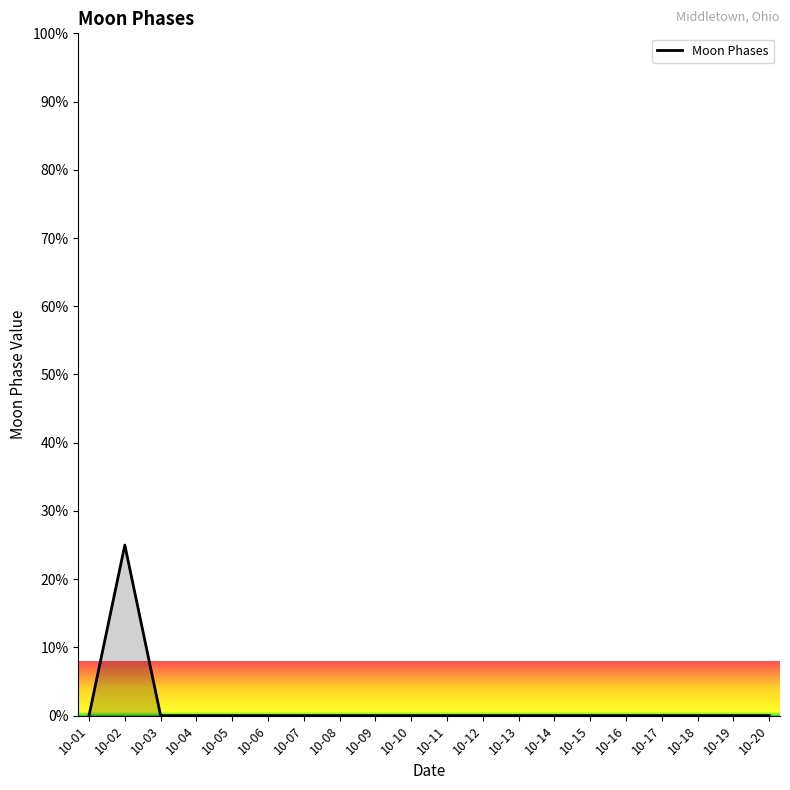

Is it true that the value at 10-07 is 0?

True